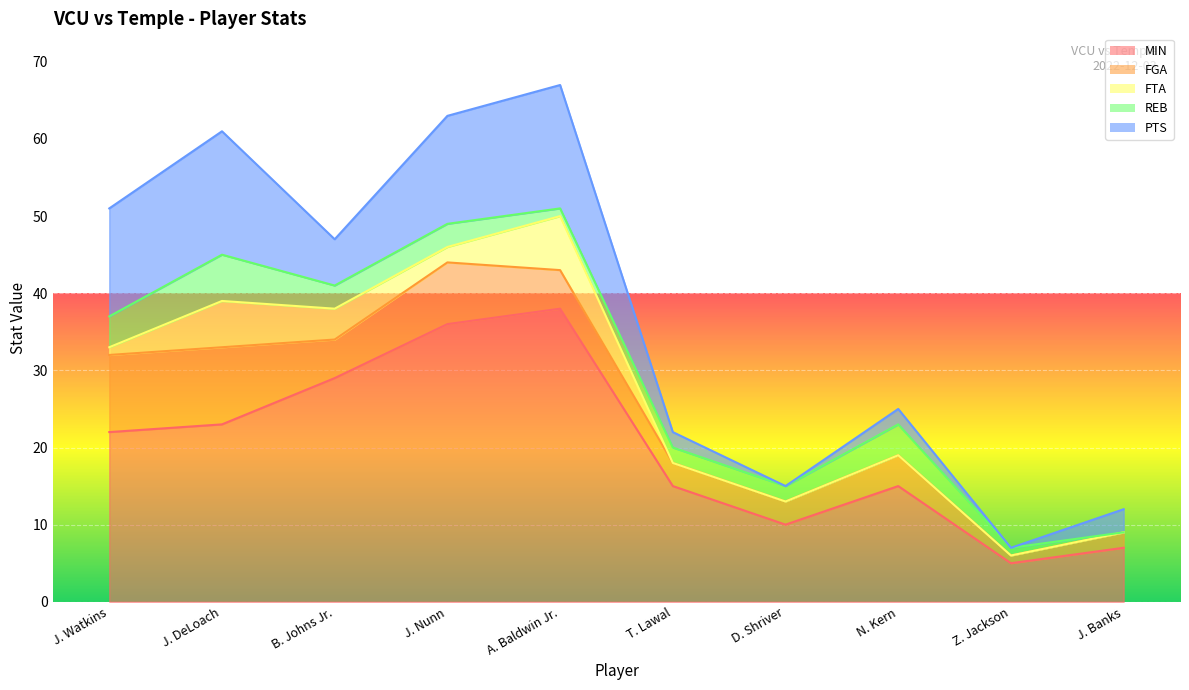

What is the label of the 9th point from the left?

Z. Jackson